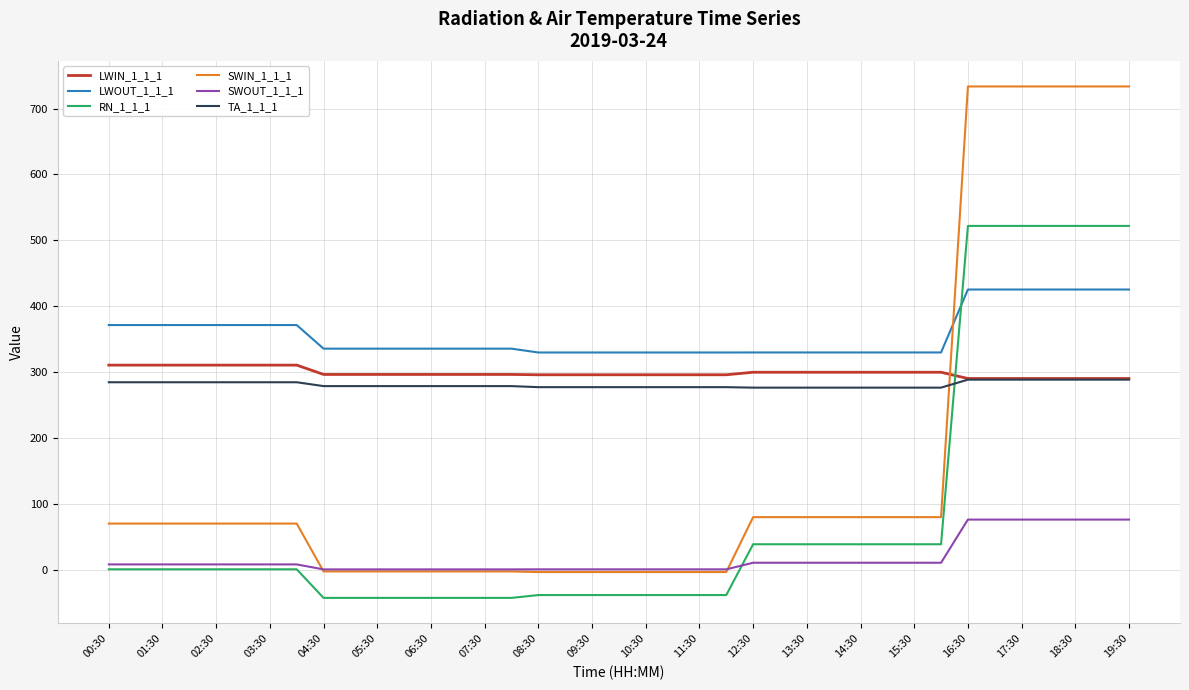

After their last crossing, which series has the higher values: LWOUT_1_1_1 or RN_1_1_1?

RN_1_1_1